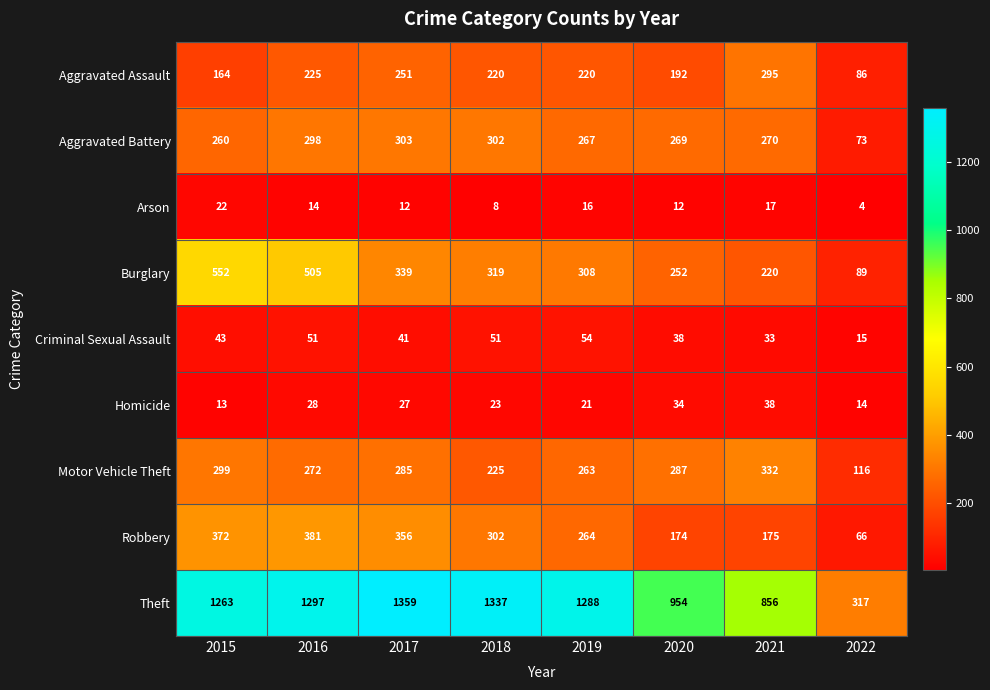

Which series has the widest spread of values?

Theft